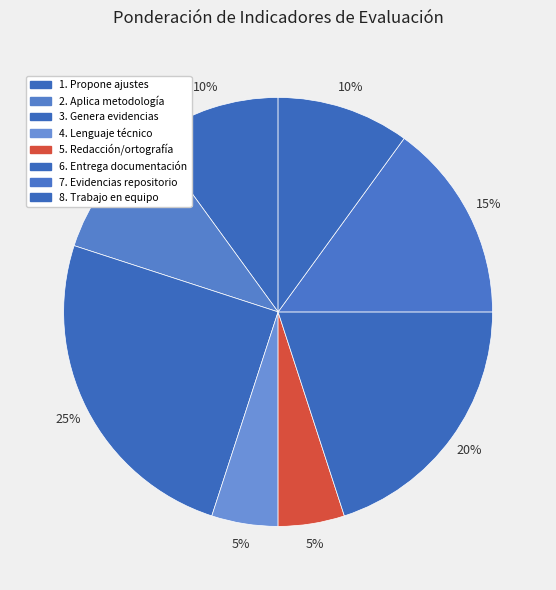

Which slice is the smallest?

4. Lenguaje técnico